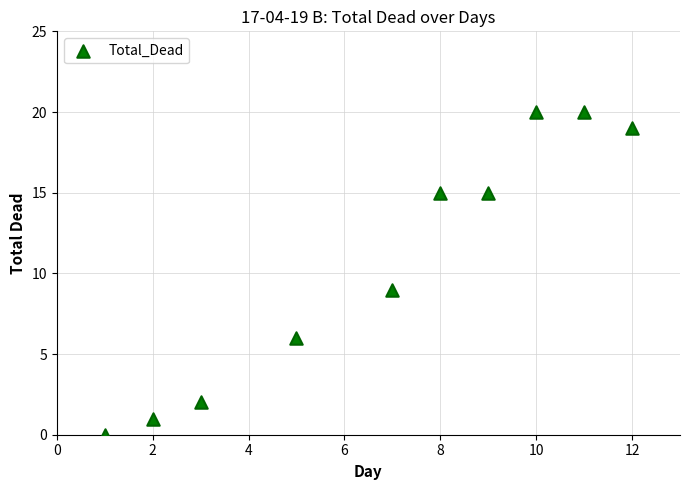

What is the average Y value?

11